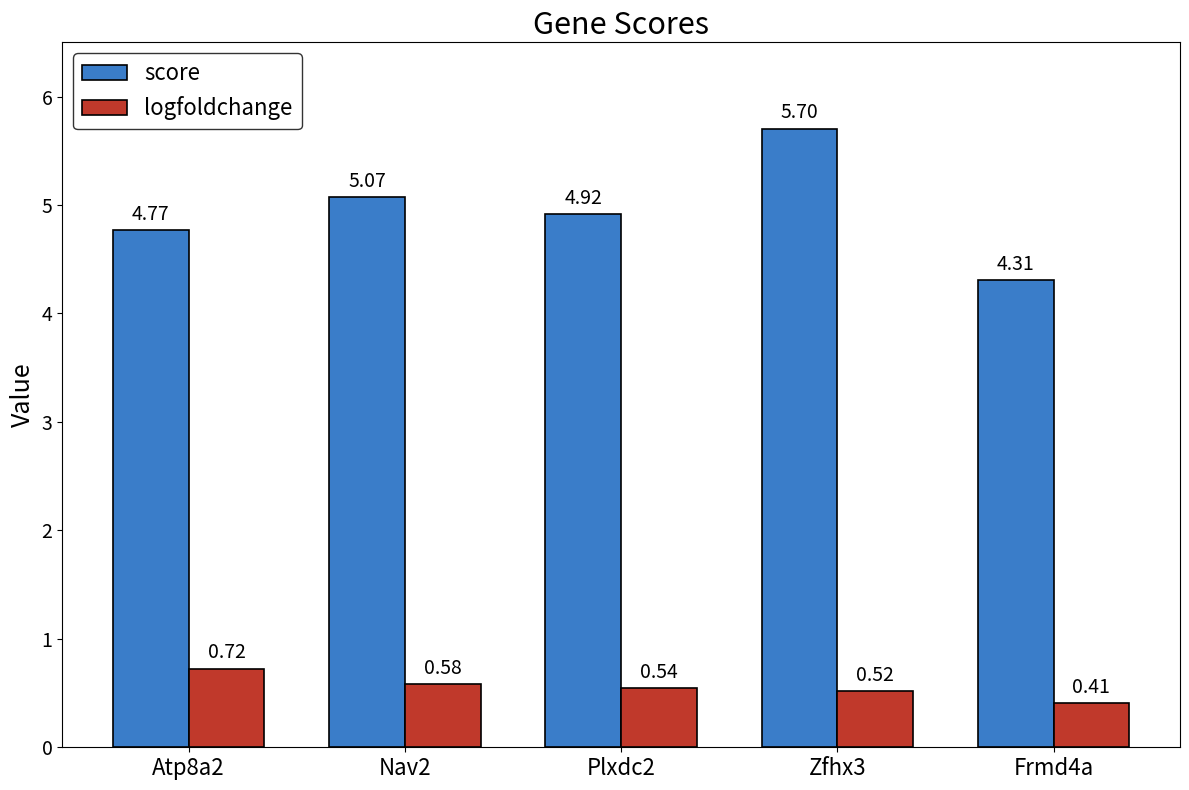

How many data points does each series have?

5